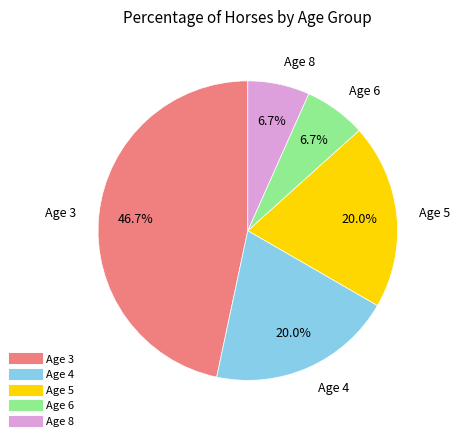

The Age 3 slice represents 47% of the pie. True or false?

True